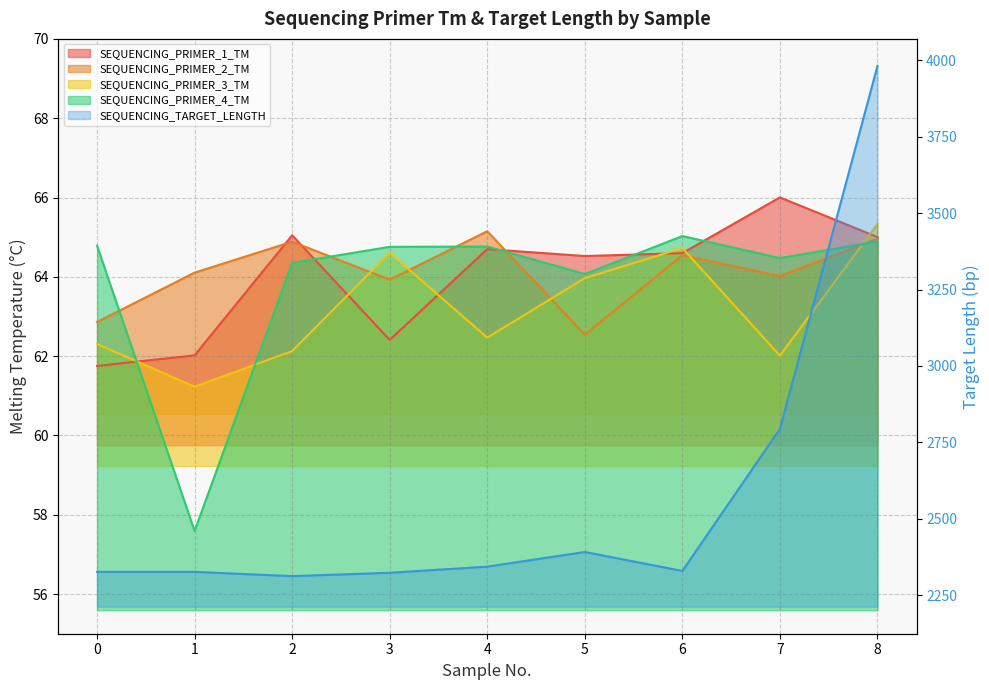

What is the value of the SEQUENCING_PRIMER_2_TM point at the 1st from the left?

62.9